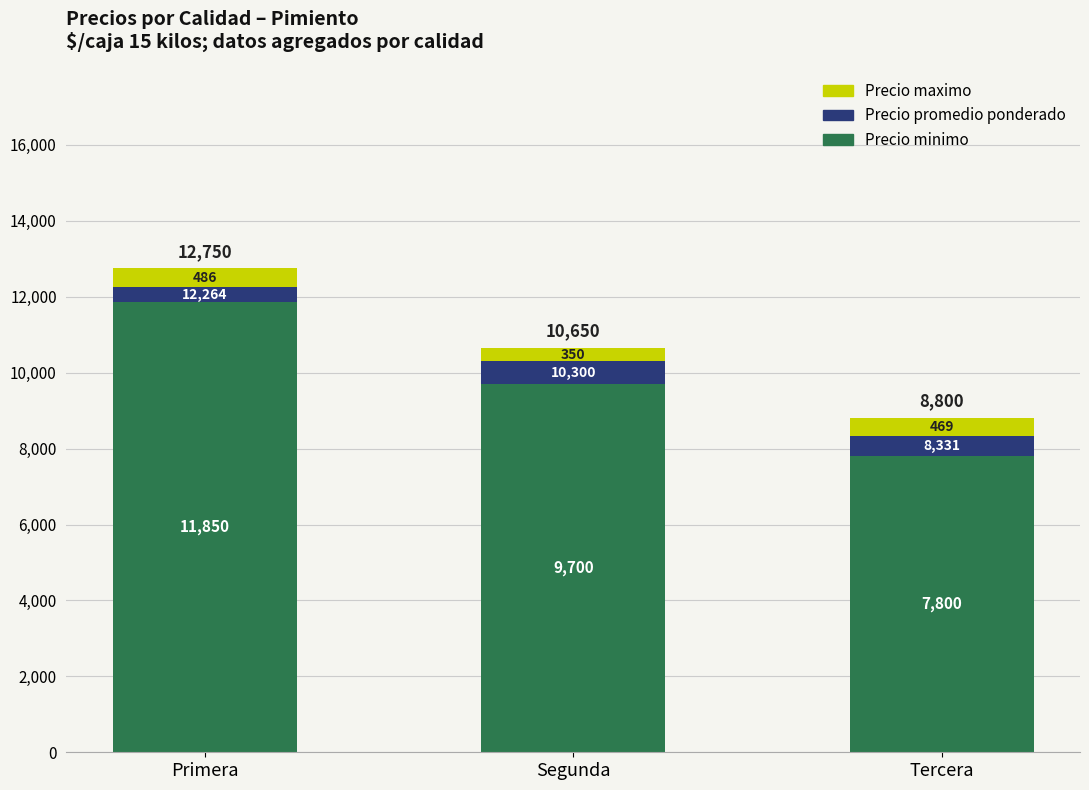

Reading right to left, transcribe the values for Precio minimo.

Tercera=7800	Segunda=9700	Primera=11850